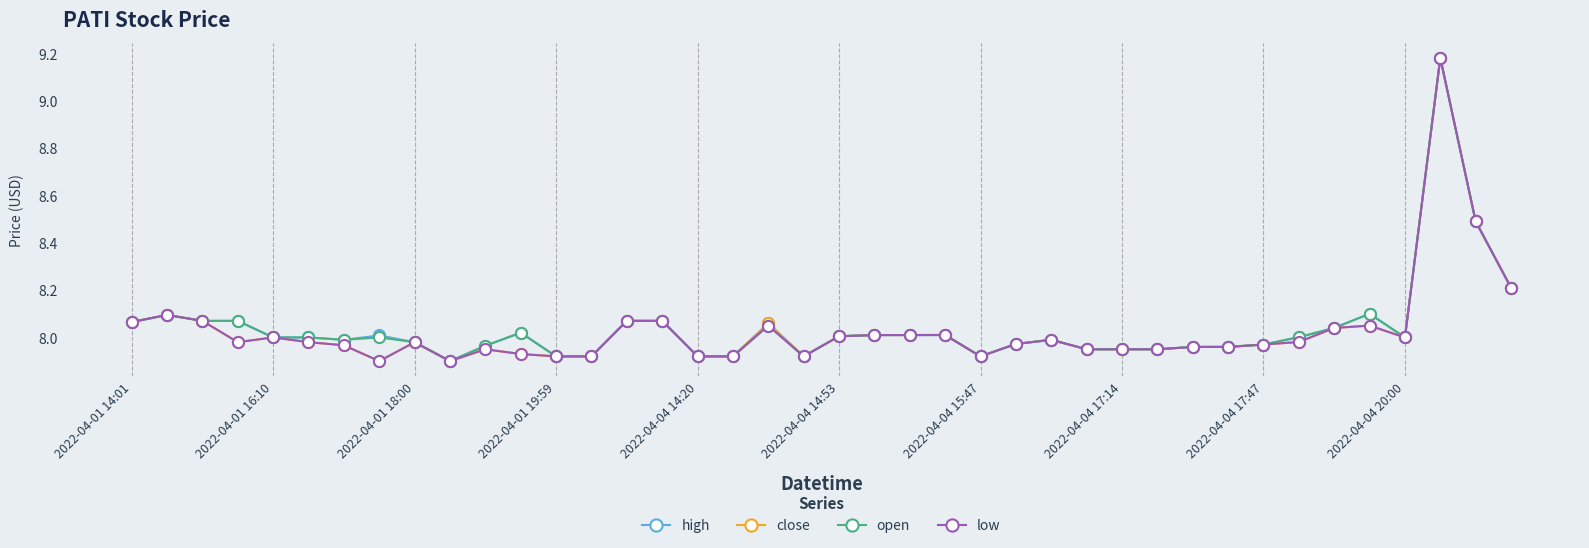

Is it true that close equals 12.2 at 2022-04-04 20:00?

False